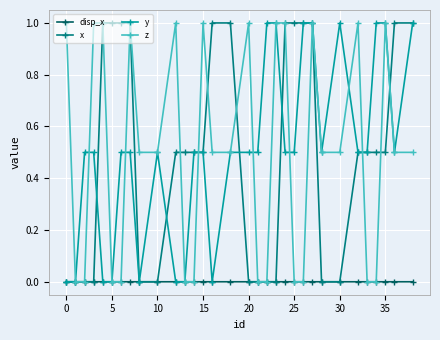

What is the value of the z point at the 20th from the left?

1.0